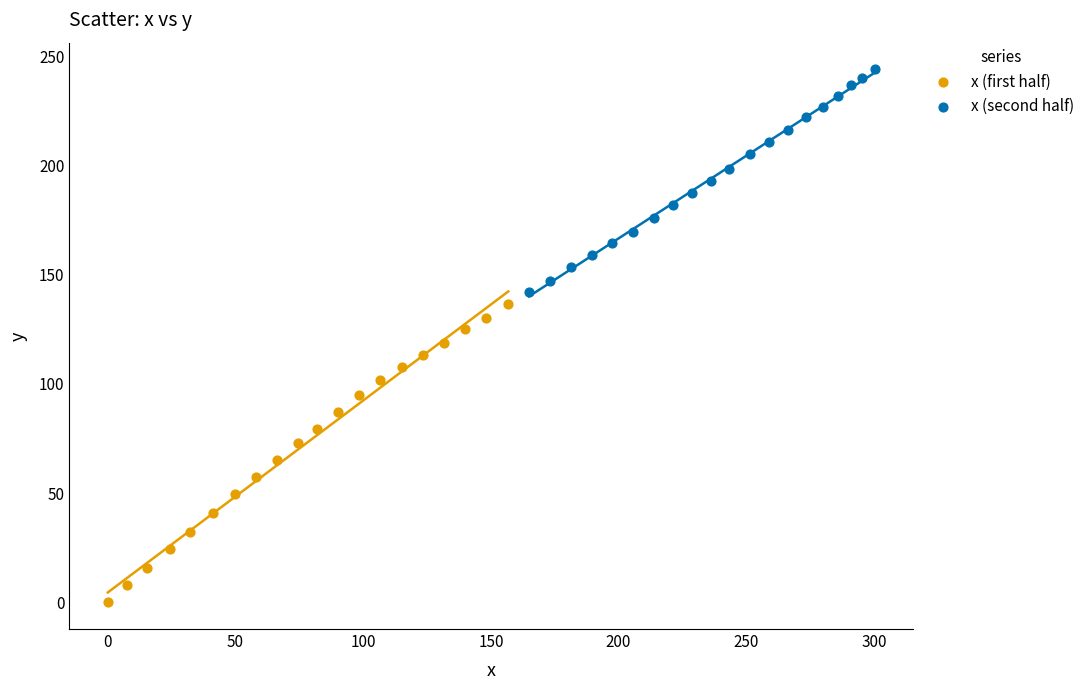

Which series reaches the minimum Y coordinate?

x (first half)